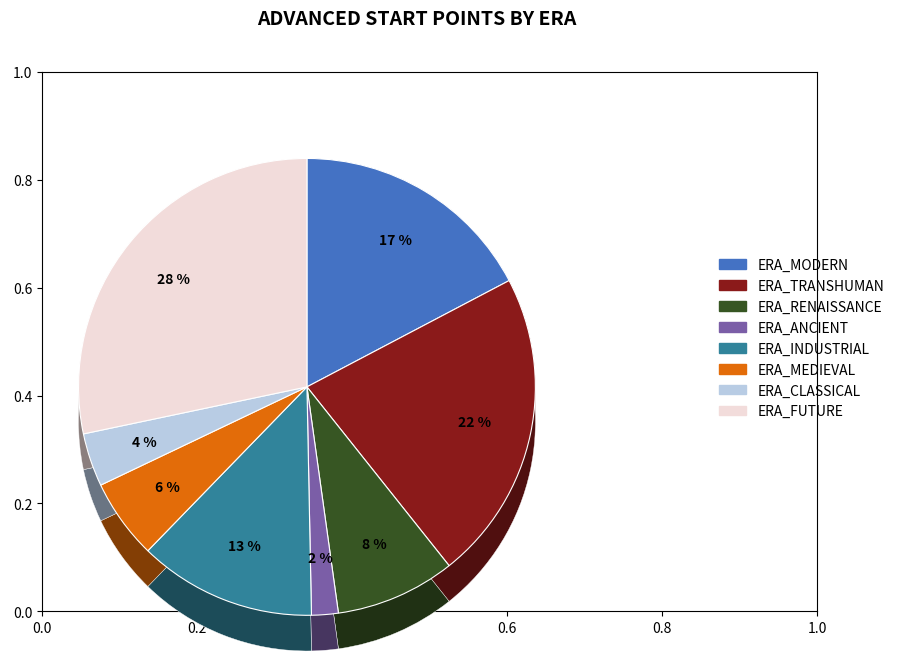

What is the change in value from ERA_MEDIEVAL to ERA_FUTURE?

+7200